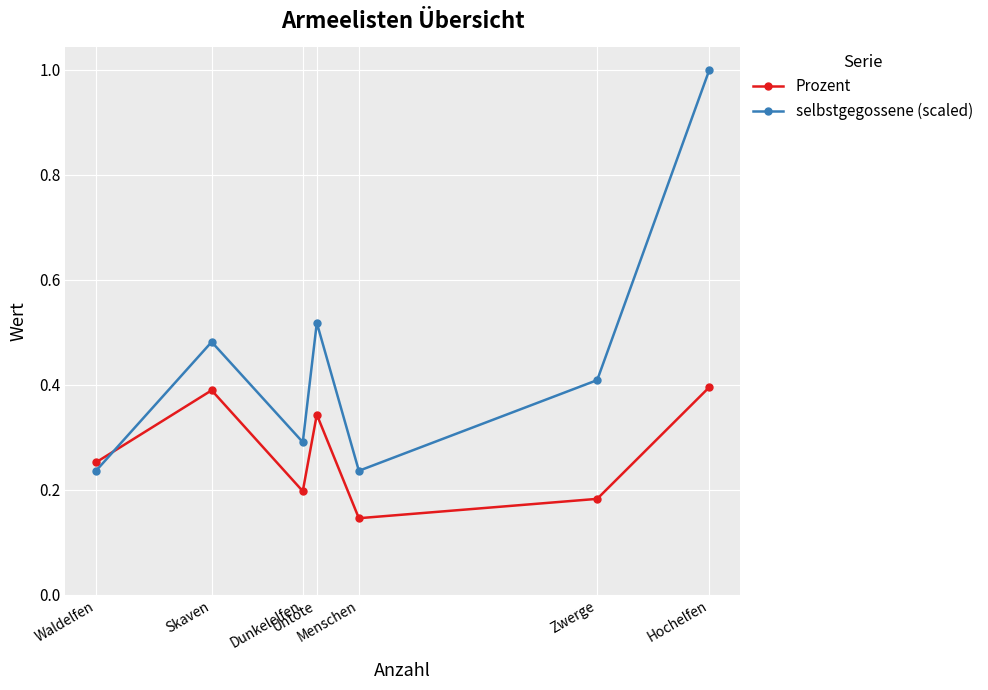

How many interior local valleys does the Prozent series have?

2